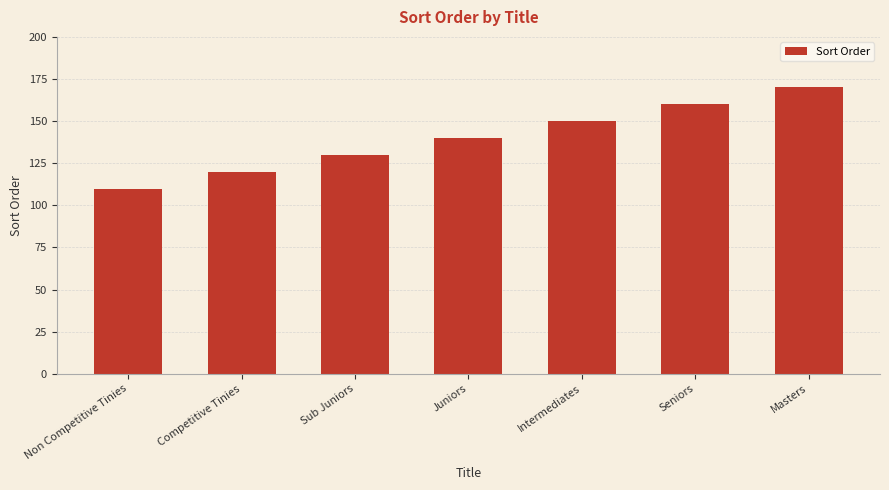

Rank the categories by value from highest to lowest.

Masters, Seniors, Intermediates, Juniors, Sub Juniors, Competitive Tinies, Non Competitive Tinies